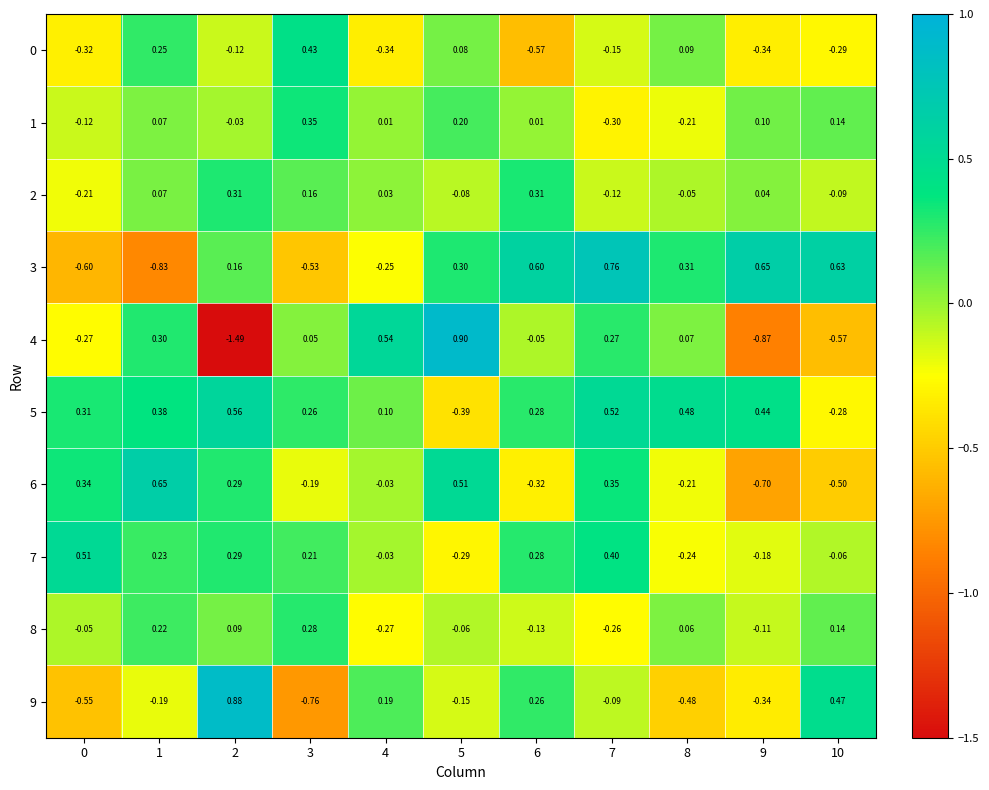

How many series are shown in this chart?

10